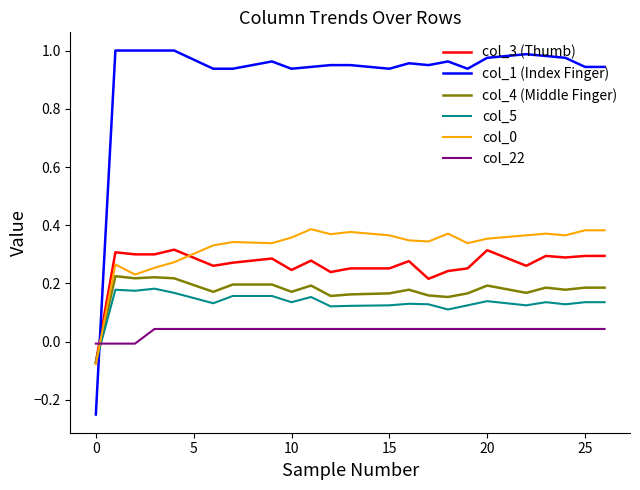

True or false: col_1 (Index Finger) and col_5 cross at least once.

True